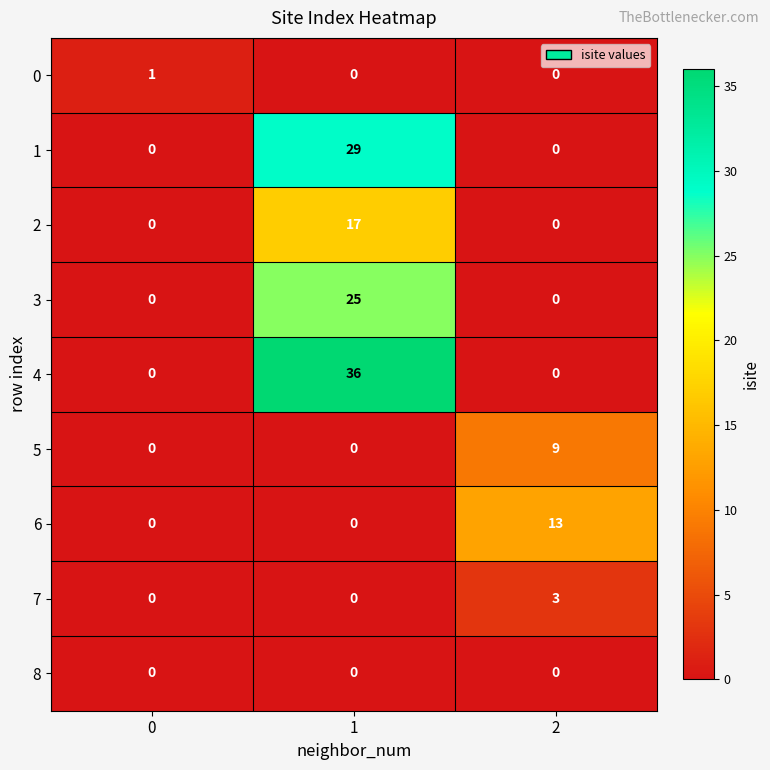

What is the greatest value displayed?

36